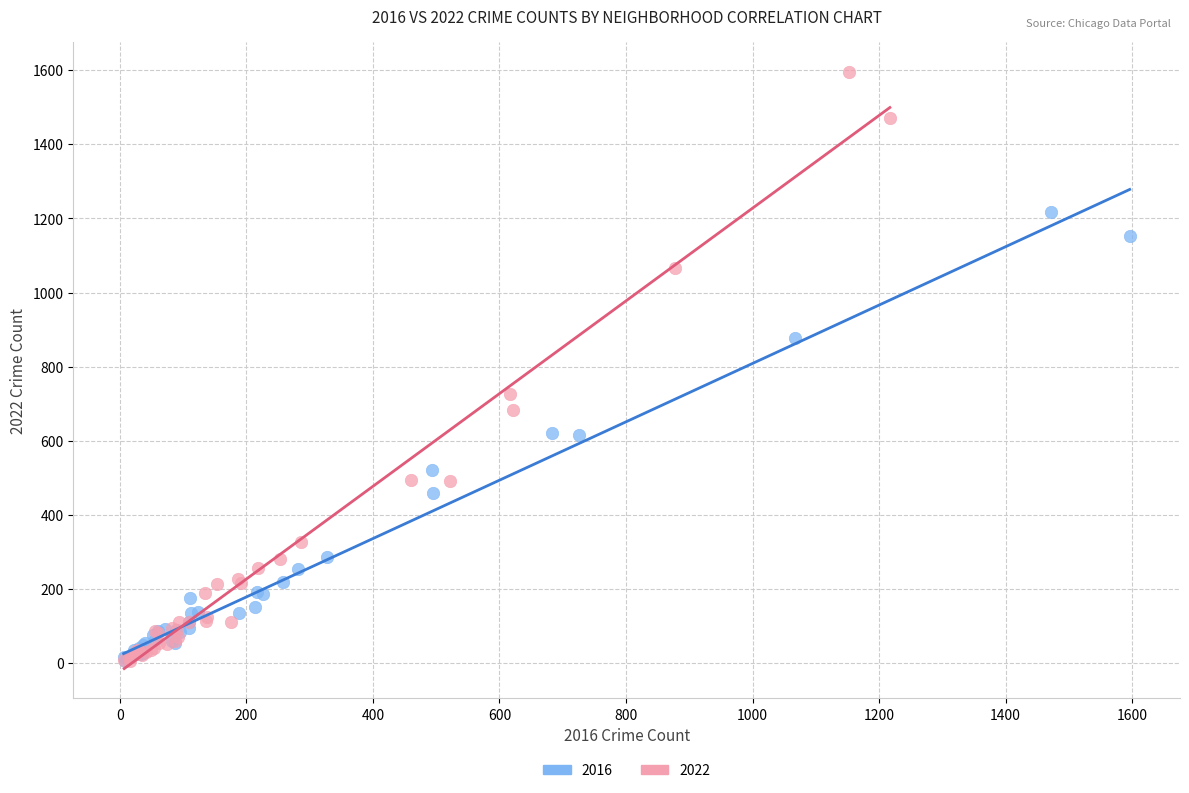

Which series has the widest spread of Y values?

2022